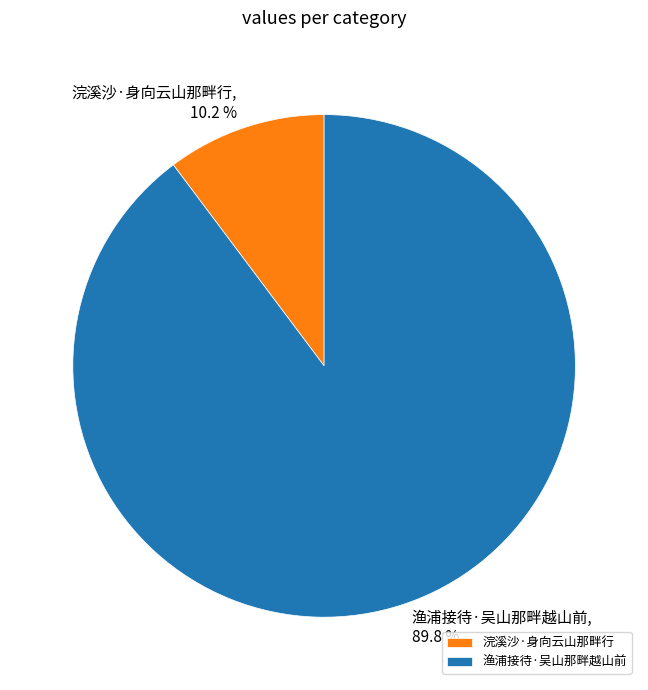

What percentage is the 浣溪沙·身向云山那畔行 slice, to the nearest percent?

10%